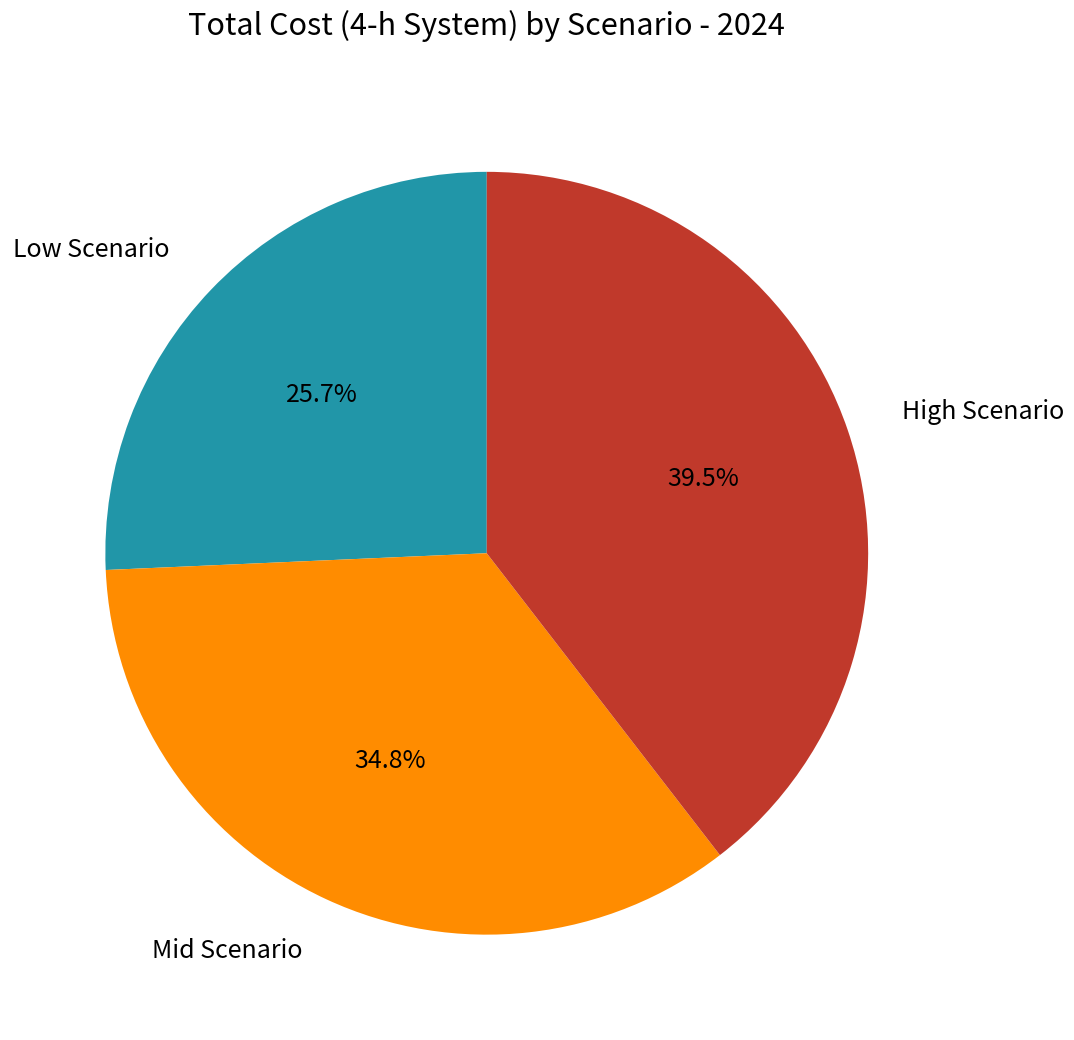

Does any single category account for the majority?

No